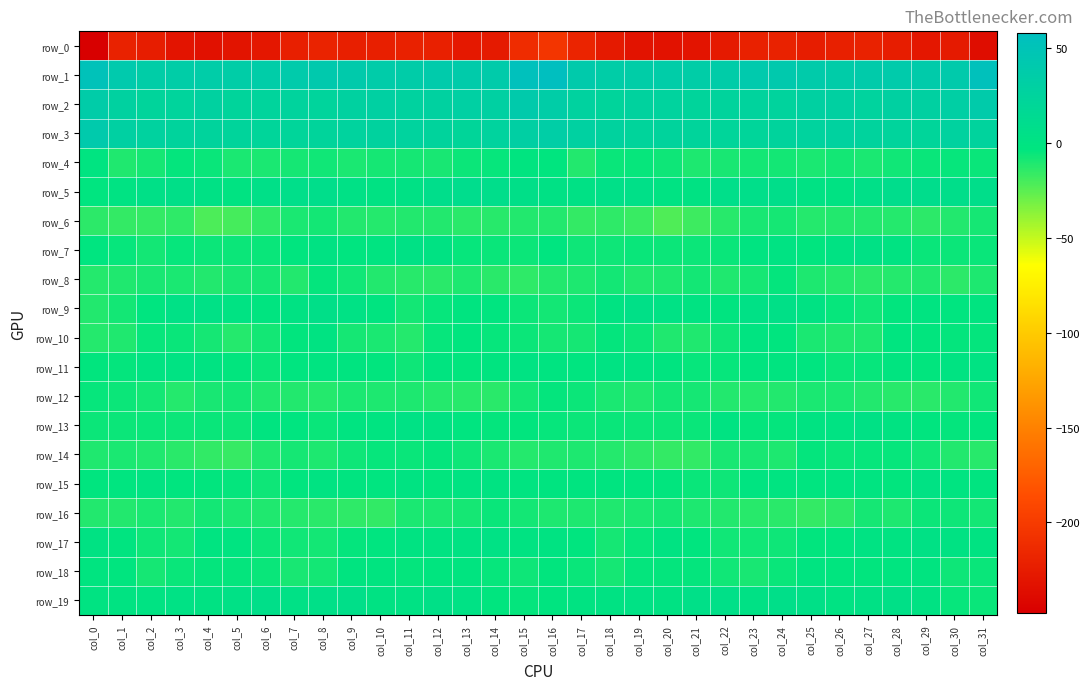

Reading left to right, extract all data points from this chart.

row_0: col_0=-247.7	col_1=-220.0	col_2=-224.1	col_3=-230.4	col_4=-233.1	col_5=-231.3	col_6=-229.0	col_7=-222.6	col_8=-219.6	col_9=-222.6	col_10=-222.6	col_11=-220.7	col_12=-221.1	col_13=-227.9	col_14=-226.8	col_15=-211.9	col_16=-204.5	col_17=-218.5	col_18=-226.6	col_19=-232.2	col_20=-232.3	col_21=-230.9	col_22=-226.8	col_23=-220.7	col_24=-220.2	col_25=-223.3	col_26=-222.0	col_27=-219.7	col_28=-223.8	col_29=-228.5	col_30=-226.6	col_31=-236.7
row_1: col_0=51.7	col_1=40.4	col_2=35.3	col_3=34.8	col_4=35.6	col_5=35.1	col_6=35.9	col_7=38.6	col_8=41.3	col_9=39.5	col_10=37.2	col_11=36.4	col_12=39.0	col_13=37.9	col_14=37.9	col_15=54.9	col_16=58.1	col_17=39.4	col_18=34.9	col_19=35.4	col_20=35.5	col_21=35.2	col_22=36.2	col_23=40.3	col_24=41.2	col_25=38.2	col_26=36.6	col_27=37.5	col_28=38.5	col_29=37.5	col_30=39.1	col_31=54.3
row_2: col_0=36.1	col_1=28.5	col_2=23.9	col_3=24.4	col_4=27.8	col_5=23.8	col_6=24.5	col_7=25.8	col_8=24.5	col_9=28.3	col_10=30.6	col_11=27.1	col_12=28.4	col_13=31.0	col_14=30.4	col_15=39.1	col_16=35.1	col_17=27.5	col_18=23.0	col_19=26.7	col_20=26.2	col_21=23.7	col_22=25.0	col_23=25.5	col_24=25.4	col_25=29.7	col_26=29.8	col_27=26.4	col_28=30.0	col_29=29.9	col_30=32.2	col_31=37.8
row_3: col_0=39.7	col_1=30.4	col_2=27.1	col_3=24.7	col_4=24.8	col_5=23.7	col_6=22.5	col_7=22.4	col_8=23.6	col_9=25.9	col_10=26.7	col_11=26.2	col_12=25.0	col_13=22.2	col_14=25.9	col_15=31.8	col_16=33.6	col_17=28.9	col_18=26.5	col_19=23.9	col_20=25.0	col_21=23.1	col_22=22.5	col_23=22.4	col_24=24.8	col_25=25.9	col_26=27.3	col_27=25.5	col_28=24.1	col_29=22.5	col_30=27.1	col_31=25.4
row_4: col_0=-1.1	col_1=-10.9	col_2=-8.4	col_3=-4.4	col_4=-5.6	col_5=-9.6	col_6=-9.8	col_7=-8.5	col_8=-7.1	col_9=-9.5	col_10=-8.6	col_11=-8.8	col_12=-8.8	col_13=-6.2	col_14=-5.2	col_15=-1.8	col_16=-3.2	col_17=-11.4	col_18=-5.5	col_19=-4.7	col_20=-7.0	col_21=-10.2	col_22=-9.2	col_23=-7.7	col_24=-7.7	col_25=-9.9	col_26=-8.0	col_27=-9.5	col_28=-7.6	col_29=-5.5	col_30=-5.2	col_31=-5.5
row_5: col_0=-2.6	col_1=0.2	col_2=4.6	col_3=5.7	col_4=2.8	col_5=-0.5	col_6=5.2	col_7=7.1	col_8=8.1	col_9=3.6	col_10=0.8	col_11=2.9	col_12=8.2	col_13=9.8	col_14=8.2	col_15=5.5	col_16=2.8	col_17=2.6	col_18=5.4	col_19=5.4	col_20=0.7	col_21=1.0	col_22=6.8	col_23=7.2	col_24=7.5	col_25=1.6	col_26=1.0	col_27=5.1	col_28=9.1	col_29=9.3	col_30=7.8	col_31=7.4
row_6: col_0=-14.2	col_1=-15.8	col_2=-15.5	col_3=-14.6	col_4=-21.4	col_5=-20.0	col_6=-14.6	col_7=-10.0	col_8=-7.8	col_9=-11.5	col_10=-12.0	col_11=-11.3	col_12=-11.7	col_13=-13.2	col_14=-12.6	col_15=-11.4	col_16=-11.8	col_17=-15.6	col_18=-14.5	col_19=-16.9	col_20=-22.1	col_21=-17.8	col_22=-12.7	col_23=-8.9	col_24=-8.4	col_25=-12.3	col_26=-11.6	col_27=-11.3	col_28=-12.3	col_29=-13.6	col_30=-11.6	col_31=-8.4
row_7: col_0=-2.7	col_1=-5.1	col_2=-7.9	col_3=-5.2	col_4=-6.2	col_5=-6.4	col_6=-5.5	col_7=-3.2	col_8=1.3	col_9=-2.4	col_10=-1.1	col_11=2.9	col_12=0.8	col_13=-4.7	col_14=-5.3	col_15=-6.2	col_16=-2.5	col_17=-6.5	col_18=-6.8	col_19=-5.6	col_20=-6.0	col_21=-6.2	col_22=-5.4	col_23=-1.1	col_24=0.5	col_25=-3.1	col_26=1.1	col_27=2.6	col_28=-0.9	col_29=-5.8	col_30=-6.0	col_31=-5.6
row_8: col_0=-12.1	col_1=-11.1	col_2=-8.8	col_3=-9.4	col_4=-11.4	col_5=-9.2	col_6=-8.5	col_7=-11.5	col_8=-4.1	col_9=-7.6	col_10=-11.8	col_11=-13.0	col_12=-13.2	col_13=-10.0	col_14=-13.4	col_15=-14.4	col_16=-11.8	col_17=-10.5	col_18=-7.9	col_19=-11.1	col_20=-10.6	col_21=-8.1	col_22=-10.9	col_23=-8.6	col_24=-4.3	col_25=-10.0	col_26=-11.9	col_27=-13.6	col_28=-12.0	col_29=-10.9	col_30=-13.8	col_31=-10.4
row_9: col_0=-11.4	col_1=-7.8	col_2=-2.8	col_3=3.3	col_4=3.4	col_5=0.5	col_6=-1.7	col_7=0.8	col_8=5.6	col_9=2.1	col_10=-2.2	col_11=-7.8	col_12=-4.7	col_13=-1.9	col_14=-2.5	col_15=-6.2	col_16=-7.7	col_17=-5.9	col_18=-0.4	col_19=3.9	col_20=2.3	col_21=-0.3	col_22=-2.0	col_23=3.5	col_24=4.8	col_25=0.8	col_26=-5.1	col_27=-7.1	col_28=-3.7	col_29=-1.5	col_30=-2.3	col_31=-1.7
row_10: col_0=-11.8	col_1=-11.1	col_2=-4.9	col_3=-5.2	col_4=-8.7	col_5=-12.1	col_6=-8.1	col_7=-3.7	col_8=-1.0	col_9=-8.4	col_10=-10.0	col_11=-11.8	col_12=-4.8	col_13=-3.3	col_14=-5.0	col_15=-6.0	col_16=-8.5	col_17=-8.5	col_18=-4.5	col_19=-6.1	col_20=-10.6	col_21=-10.9	col_22=-6.8	col_23=-1.6	col_24=-3.4	col_25=-9.7	col_26=-11.0	col_27=-10.1	col_28=-2.8	col_29=-4.0	col_30=-4.1	col_31=-4.3
row_11: col_0=-4.0	col_1=-4.1	col_2=-0.3	col_3=0.5	col_4=-1.0	col_5=-3.9	col_6=-5.6	col_7=-2.5	col_8=-1.5	col_9=-2.2	col_10=-3.7	col_11=-6.5	col_12=-2.2	col_13=-3.5	col_14=-1.9	col_15=0.5	col_16=-1.2	col_17=-2.8	col_18=0.5	col_19=0.1	col_20=-1.7	col_21=-4.9	col_22=-4.8	col_23=-1.7	col_24=-1.7	col_25=-2.5	col_26=-5.4	col_27=-5.0	col_28=-1.7	col_29=-3.5	col_30=-0.2	col_31=0.6
row_12: col_0=-5.1	col_1=-5.9	col_2=-7.7	col_3=-12.0	col_4=-8.9	col_5=-8.0	col_6=-10.9	col_7=-11.4	col_8=-12.2	col_9=-9.5	col_10=-10.1	col_11=-10.6	col_12=-12.0	col_13=-12.9	col_14=-13.2	col_15=-8.0	col_16=-4.0	col_17=-6.2	col_18=-9.6	col_19=-11.2	col_20=-7.9	col_21=-8.8	col_22=-11.3	col_23=-11.9	col_24=-11.4	col_25=-9.7	col_26=-9.8	col_27=-11.3	col_28=-12.4	col_29=-13.1	col_30=-11.7	col_31=-7.1
row_13: col_0=-6.1	col_1=-6.0	col_2=-5.7	col_3=-6.3	col_4=-5.8	col_5=-6.2	col_6=-2.2	col_7=-2.5	col_8=-5.4	col_9=-1.3	col_10=-1.4	col_11=2.5	col_12=0.8	col_13=-2.5	col_14=-4.3	col_15=-4.0	col_16=-5.2	col_17=-6.0	col_18=-5.5	col_19=-6.0	col_20=-6.0	col_21=-5.3	col_22=-1.0	col_23=-4.4	col_24=-4.3	col_25=-1.0	col_26=0.3	col_27=2.6	col_28=-0.9	col_29=-3.2	col_30=-4.4	col_31=-3.2
row_14: col_0=-10.9	col_1=-9.7	col_2=-11.1	col_3=-13.4	col_4=-14.9	col_5=-16.5	col_6=-10.7	col_7=-8.5	col_8=-10.6	col_9=-6.5	col_10=-4.9	col_11=-5.5	col_12=-4.5	col_13=-6.5	col_14=-9.4	col_15=-12.3	col_16=-10.9	col_17=-10.0	col_18=-11.8	col_19=-13.7	col_20=-15.9	col_21=-15.2	col_22=-9.0	col_23=-8.8	col_24=-10.4	col_25=-4.6	col_26=-5.5	col_27=-4.9	col_28=-5.1	col_29=-7.2	col_30=-11.2	col_31=-12.7
row_15: col_0=-3.0	col_1=-2.6	col_2=-0.8	col_3=-3.4	col_4=-3.6	col_5=-4.6	col_6=-6.6	col_7=-3.3	col_8=-1.0	col_9=-2.1	col_10=-2.3	col_11=-0.4	col_12=-4.0	col_13=0.1	col_14=0.0	col_15=-1.2	col_16=-2.1	col_17=-1.8	col_18=-1.7	col_19=-3.4	col_20=-3.8	col_21=-5.5	col_22=-6.4	col_23=-1.4	col_24=-1.2	col_25=-2.8	col_26=-1.5	col_27=-1.2	col_28=-3.8	col_29=1.8	col_30=-1.5	col_31=-1.6
row_16: col_0=-11.7	col_1=-11.3	col_2=-9.8	col_3=-11.8	col_4=-7.8	col_5=-9.8	col_6=-10.8	col_7=-12.1	col_8=-13.3	col_9=-14.7	col_10=-15.4	col_11=-9.8	col_12=-9.9	col_13=-8.5	col_14=-5.4	col_15=-8.1	col_16=-10.0	col_17=-10.2	col_18=-11.1	col_19=-10.0	col_20=-8.3	col_21=-10.2	col_22=-11.6	col_23=-12.5	col_24=-13.3	col_25=-15.6	col_26=-14.0	col_27=-8.6	col_28=-10.5	col_29=-6.1	col_30=-6.4	col_31=-7.7
row_17: col_0=0.8	col_1=-1.7	col_2=-6.7	col_3=-7.8	col_4=-1.1	col_5=-1.1	col_6=-6.1	col_7=-7.2	col_8=-7.7	col_9=-4.4	col_10=-2.8	col_11=-0.3	col_12=-0.2	col_13=1.3	col_14=2.0	col_15=-0.8	col_16=-0.9	col_17=-3.2	col_18=-8.5	col_19=-5.2	col_20=0.1	col_21=-2.9	col_22=-7.2	col_23=-7.4	col_24=-6.4	col_25=-3.6	col_26=-2.4	col_27=0.4	col_28=-0.4	col_29=2.7	col_30=0.9	col_31=-0.7
row_18: col_0=-1.7	col_1=-3.4	col_2=-8.5	col_3=-5.5	col_4=-4.1	col_5=-4.2	col_6=-5.5	col_7=-9.1	col_8=-8.1	col_9=-2.1	col_10=-2.1	col_11=-4.2	col_12=-3.0	col_13=-2.0	col_14=-4.9	col_15=-6.5	col_16=-3.9	col_17=-5.4	col_18=-8.6	col_19=-4.1	col_20=-4.1	col_21=-4.1	col_22=-7.5	col_23=-9.3	col_24=-5.5	col_25=-1.6	col_26=-3.2	col_27=-4.0	col_28=-2.7	col_29=-1.9	col_30=-6.6	col_31=-5.3
row_19: col_0=-0.2	col_1=-0.7	col_2=0.3	col_3=2.2	col_4=1.1	col_5=3.5	col_6=6.6	col_7=3.3	col_8=4.9	col_9=6.4	col_10=0.8	col_11=1.4	col_12=3.8	col_13=2.5	col_14=-3.3	col_15=-4.5	col_16=-1.7	col_17=-0.4	col_18=0.7	col_19=2.3	col_20=1.3	col_21=5.4	col_22=5.1	col_23=3.1	col_24=6.5	col_25=4.5	col_26=0.3	col_27=2.6	col_28=3.8	col_29=1.0	col_30=-5.0	col_31=-5.5